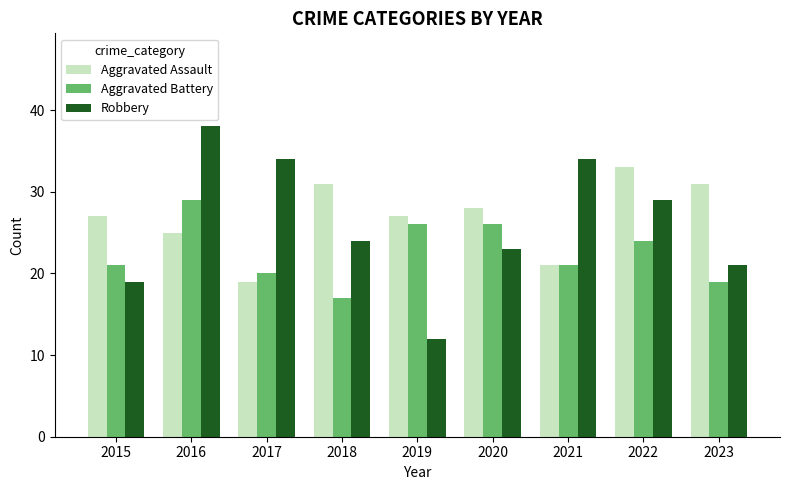

Reading left to right, extract all data points from this chart.

Aggravated Assault: 27	25	19	31	27	28	21	33	31
Aggravated Battery: 21	29	20	17	26	26	21	24	19
Robbery: 19	38	34	24	12	23	34	29	21